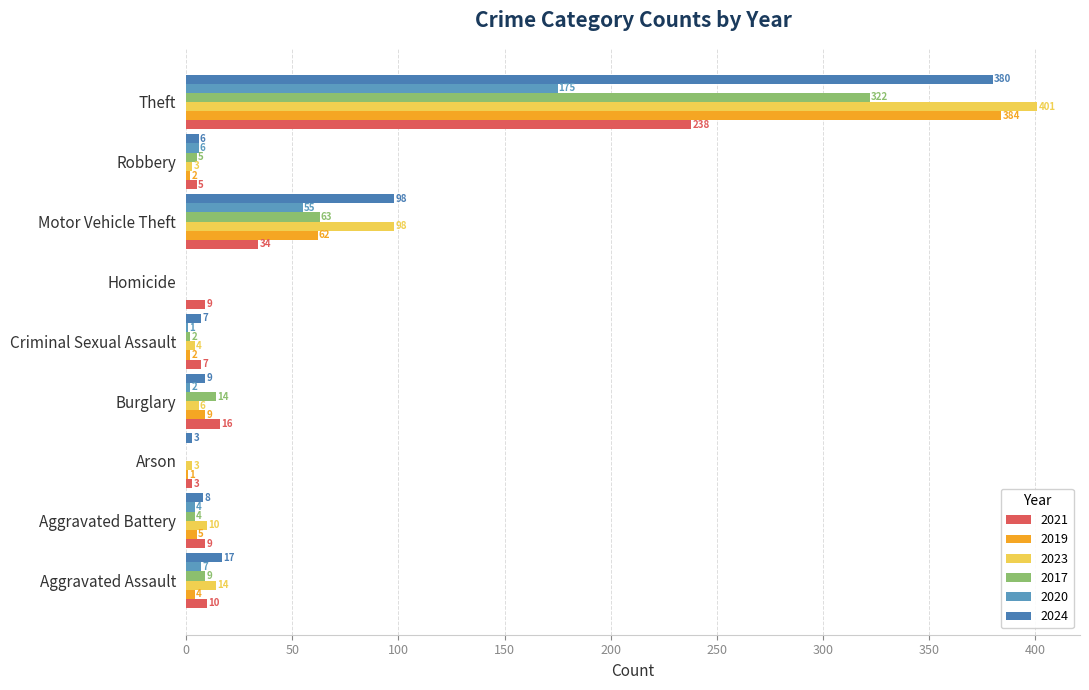

Reading left to right, transcribe all the data shown in this chart.

2021: 10	9	3	16	7	9	34	5	238
2019: 4	5	1	9	2	0	62	2	384
2023: 14	10	3	6	4	0	98	3	401
2017: 9	4	0	14	2	0	63	5	322
2020: 7	4	0	2	1	0	55	6	175
2024: 17	8	3	9	7	0	98	6	380